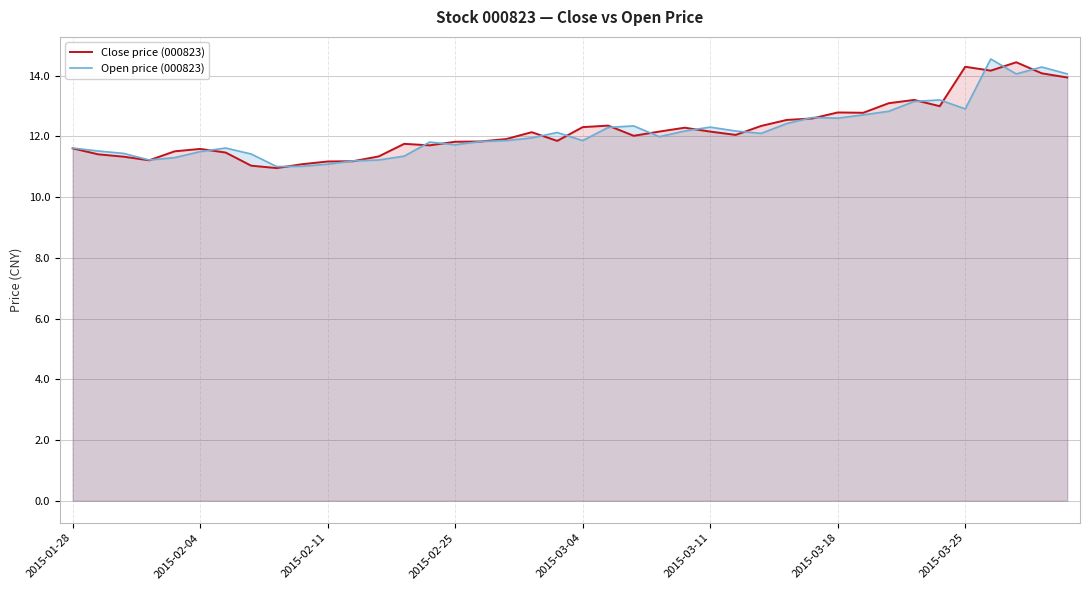

What is the highest value of the Close price (000823) series?

14.4